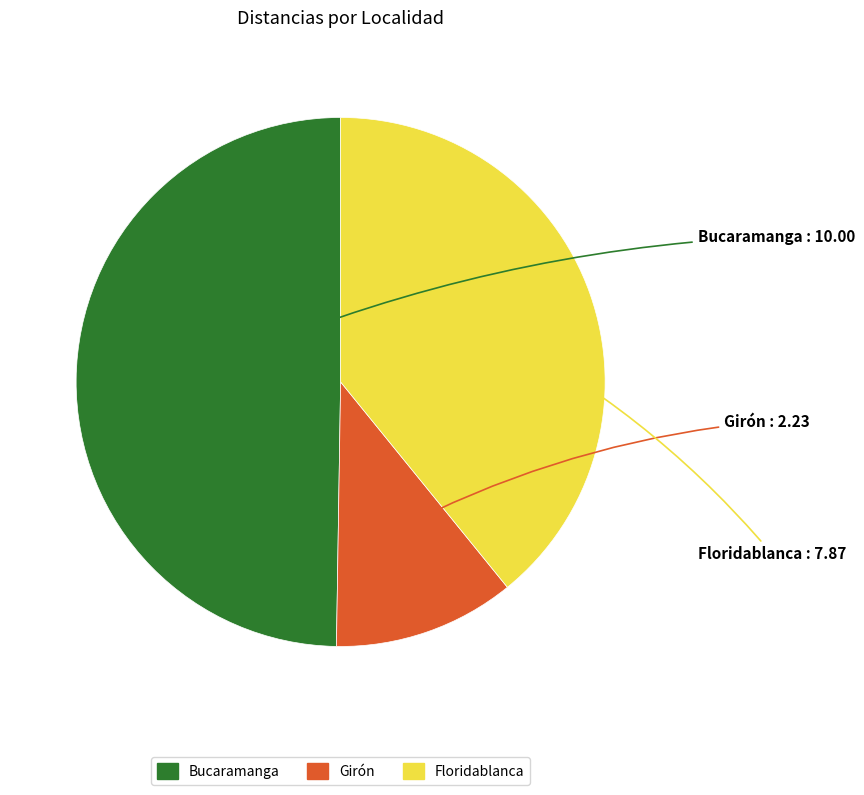

Rank the categories by value from lowest to highest.

Girón, Floridablanca, Bucaramanga